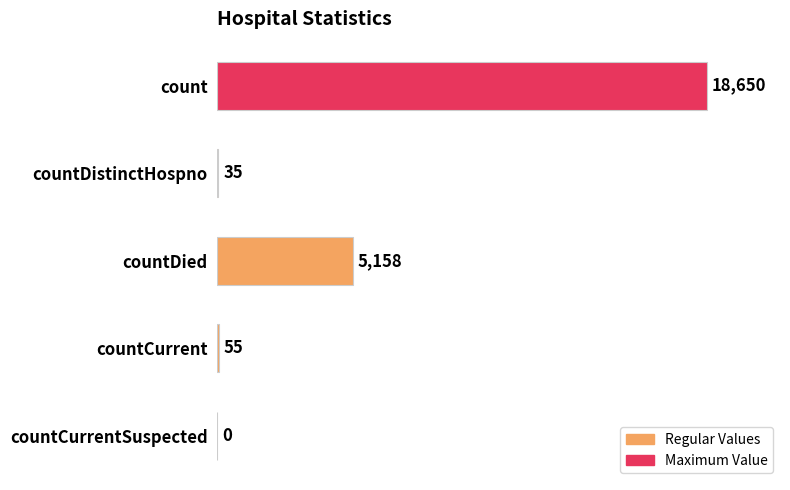

What is the maximum value shown in the chart?

18650